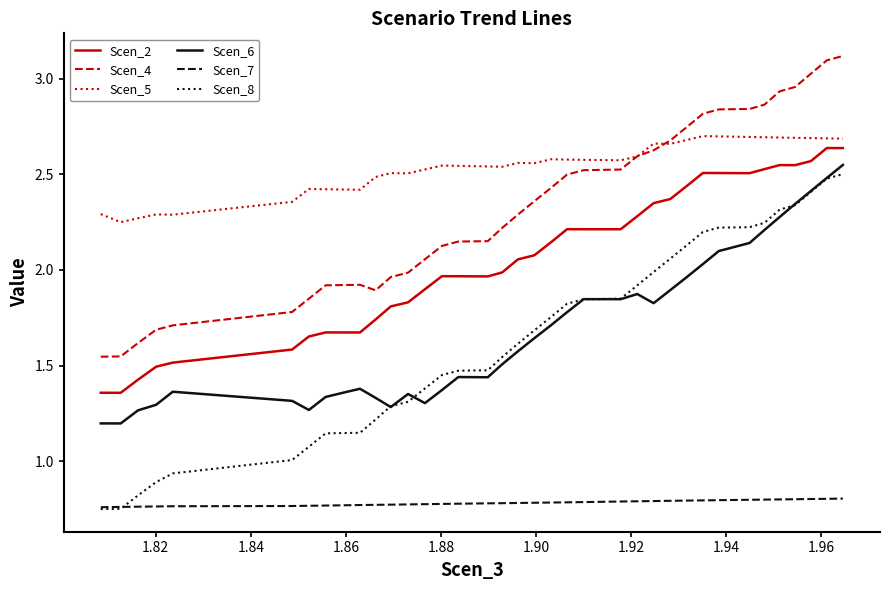

True or false: Scen_2 and Scen_6 intersect in this chart.

False